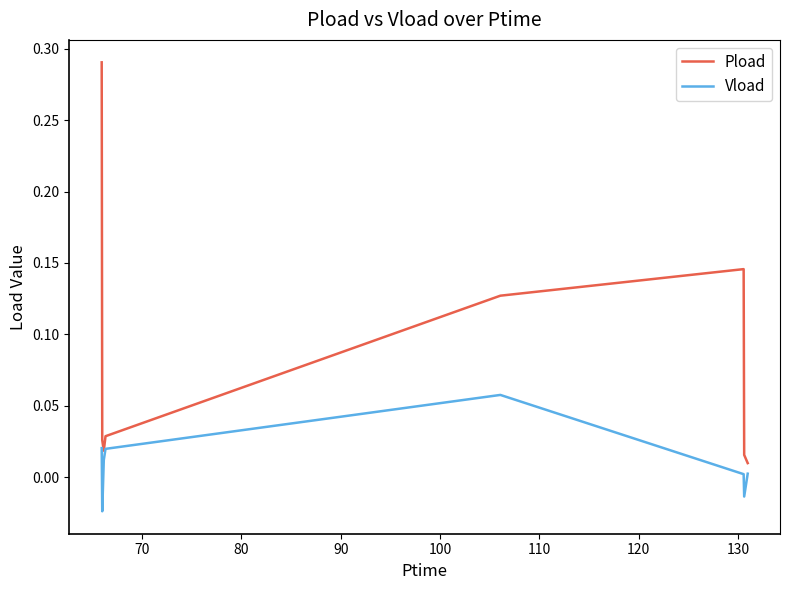

Rank the series by their average value, from lowest to highest.

Vload, Pload